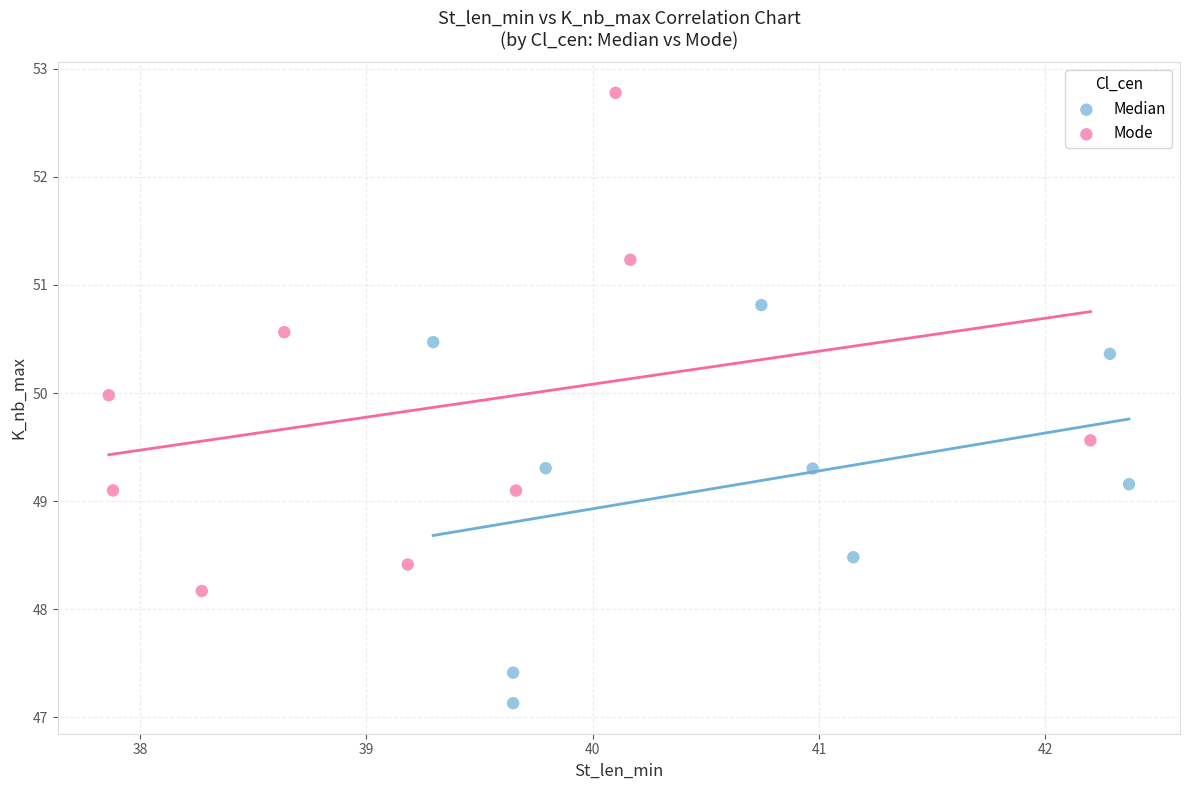

Which series contains the lowest Y value?

Median